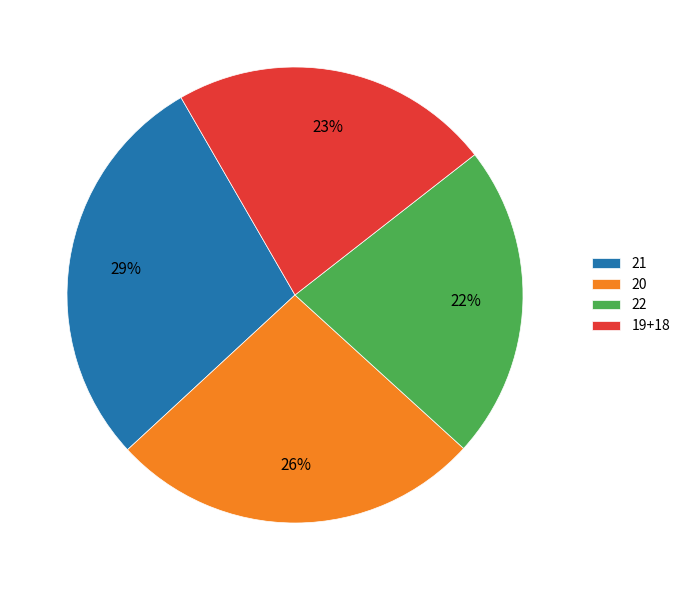

Combined, do 22 and 20 account for over 50%?

No